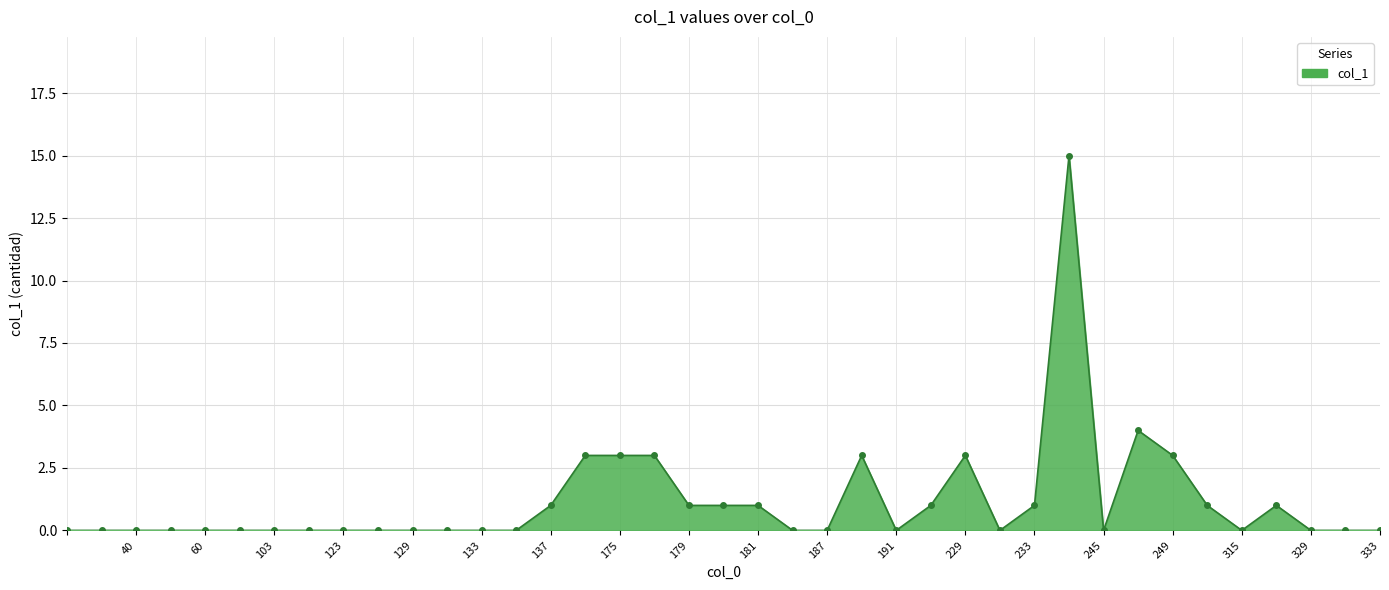

What is the greatest value displayed?

15